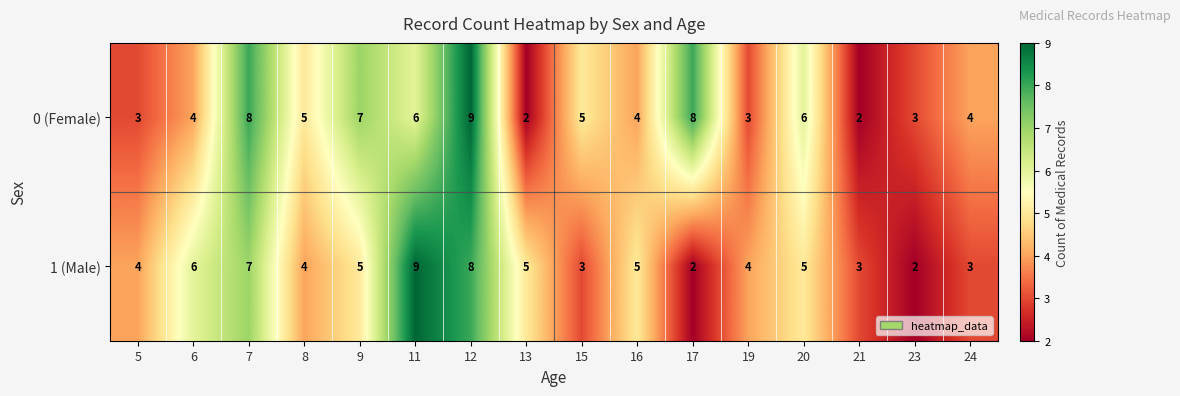

Count the 1 (Male) values in the range 3 to 6.

11